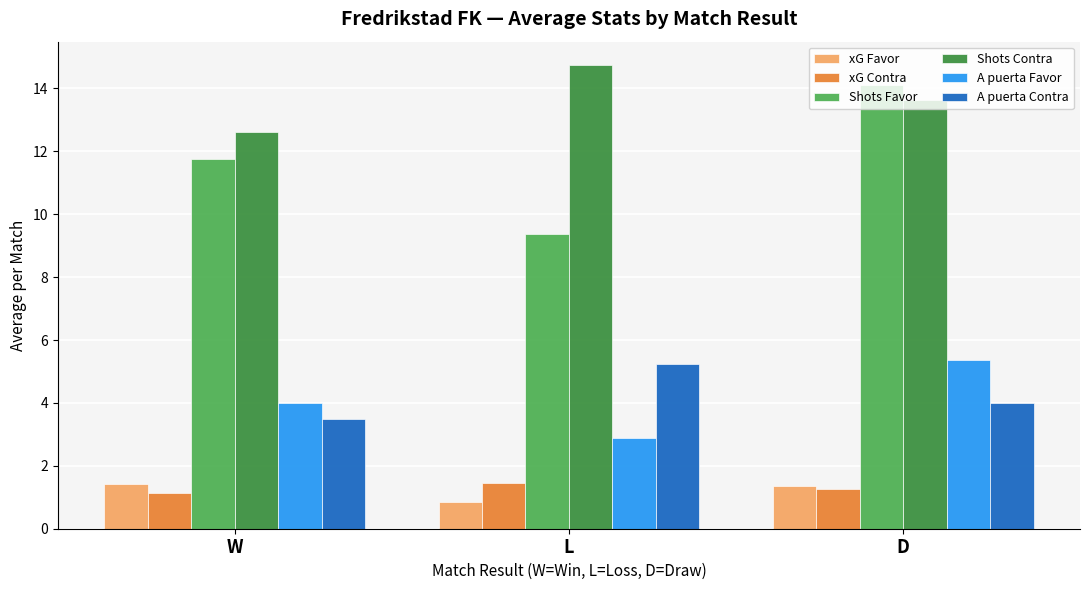

At W, list the series in order from smallest to largest.

xG Contra, xG Favor, A puerta Contra, A puerta Favor, Shots Favor, Shots Contra